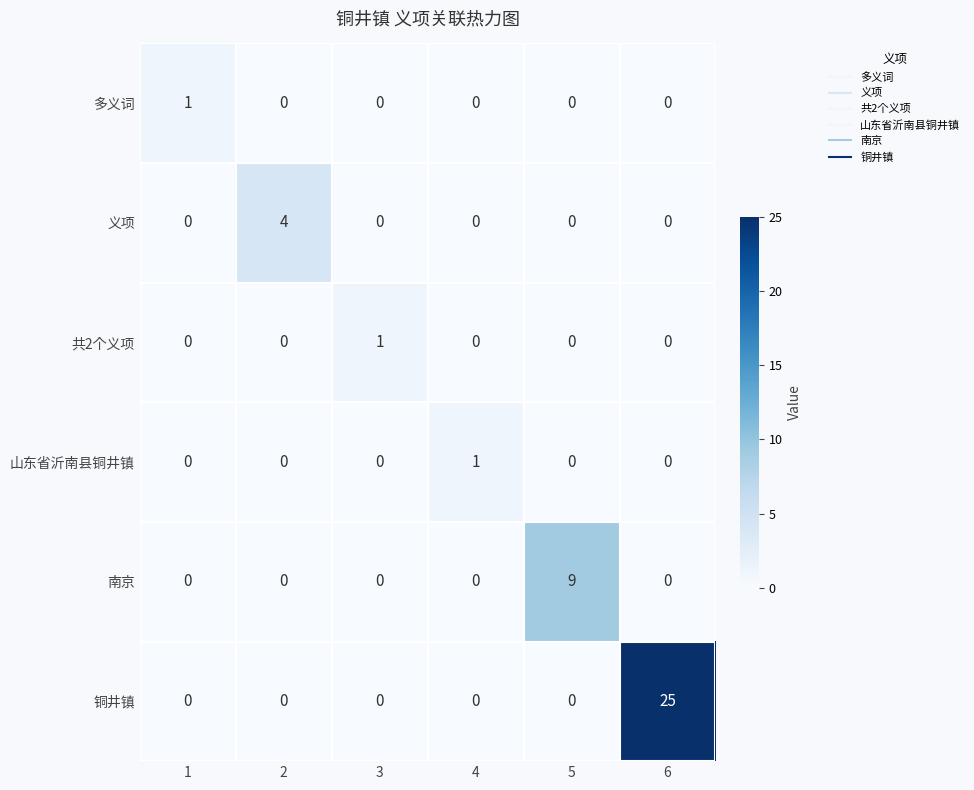

Which category has the highest value across all series?

6